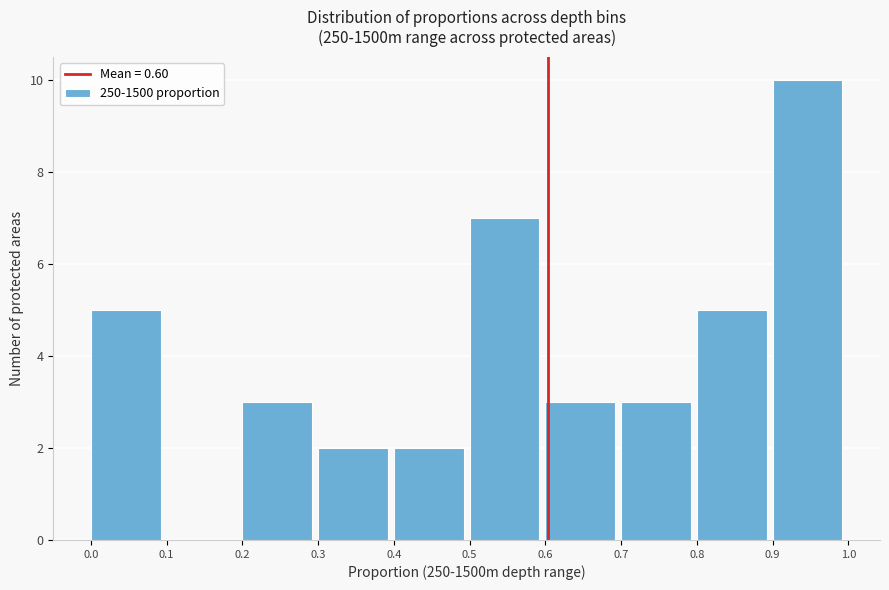

Which range on the x-axis has the tallest bar?

0.9 to 1.0